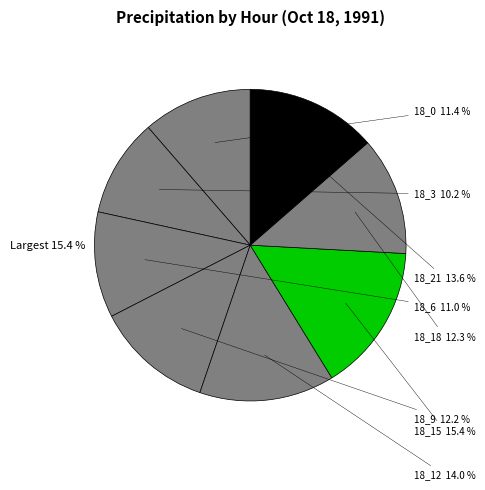

To the nearest percent, what is the difference between the largest and smallest slice percentages?

5%